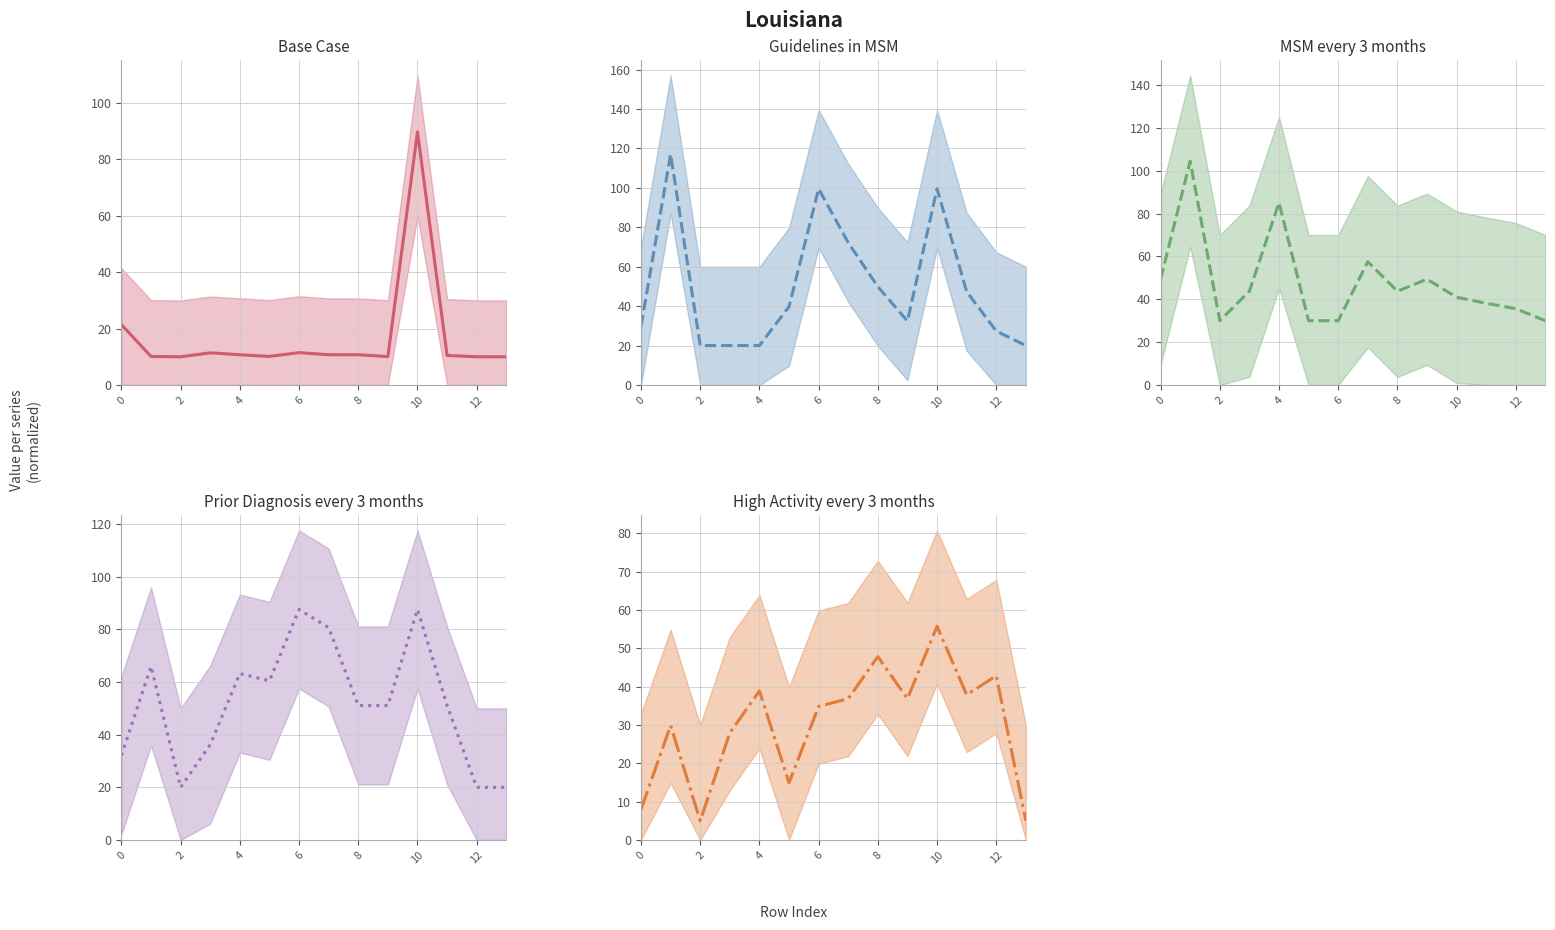

What is the label of the 8th point from the left?

7